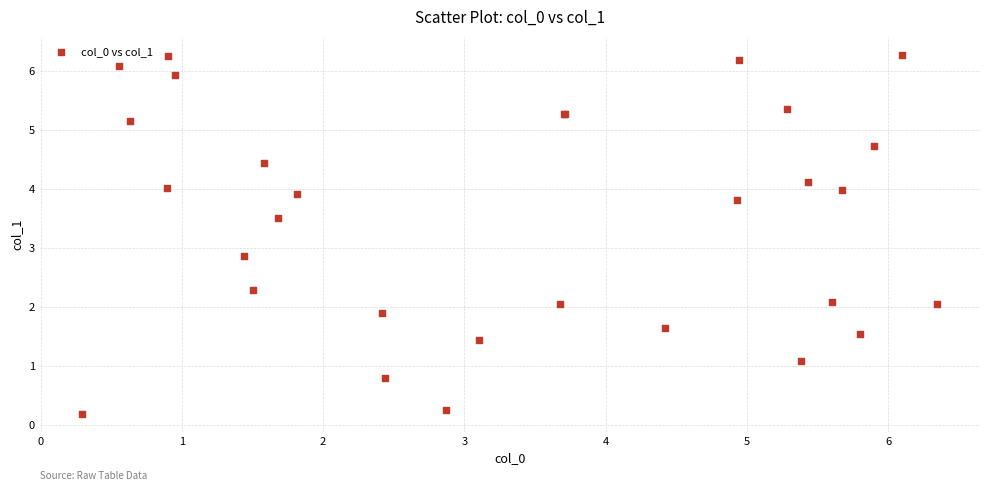

What Y value in the scatter plot is closest to 3?

2.9